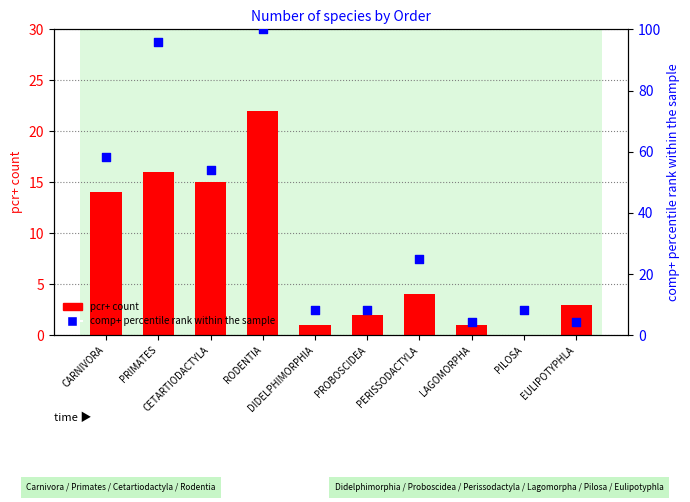

Which series has the largest total across all categories?

comp+ percentile rank within the sample